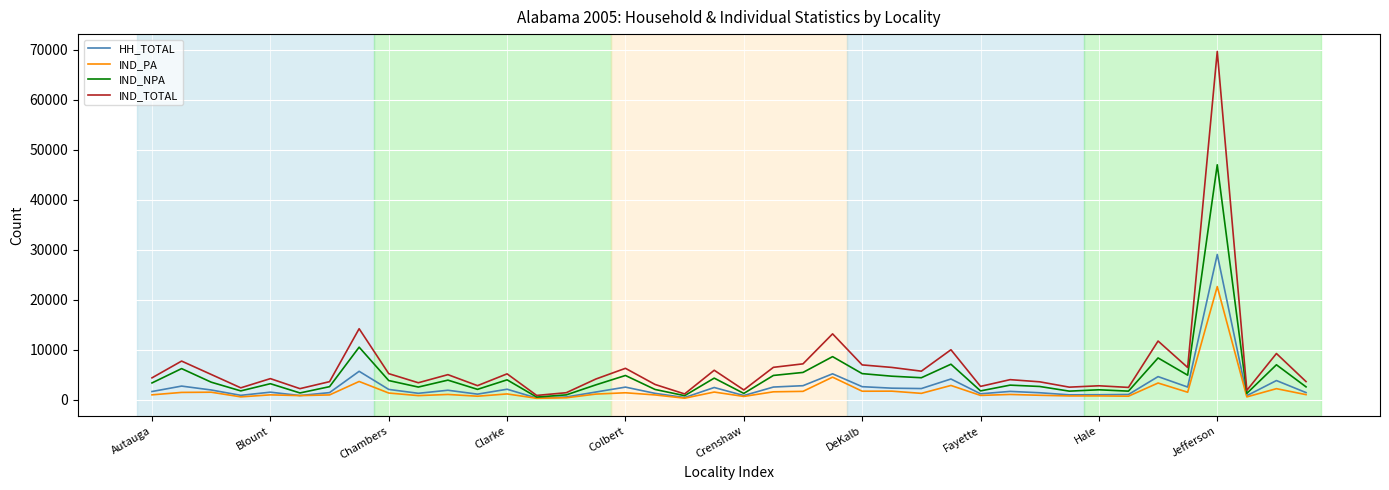

Rank the series by their maximum value, from lowest to highest.

IND_PA, HH_TOTAL, IND_NPA, IND_TOTAL